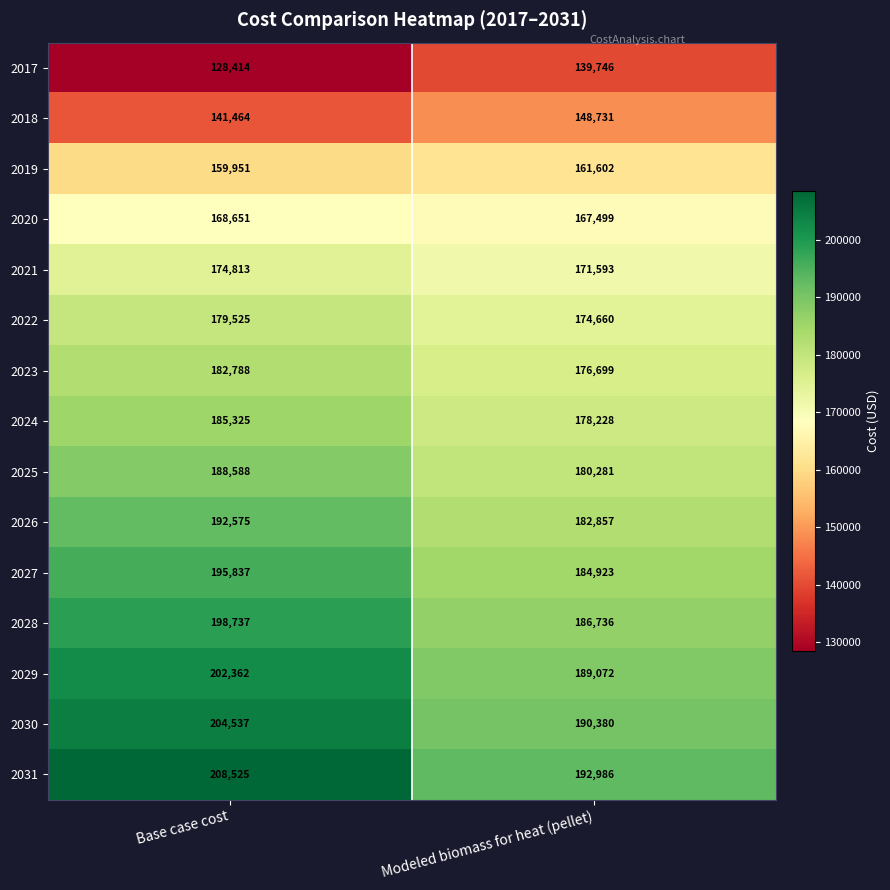

The 2027 series shows 111314 at Base case cost. True or false?

False